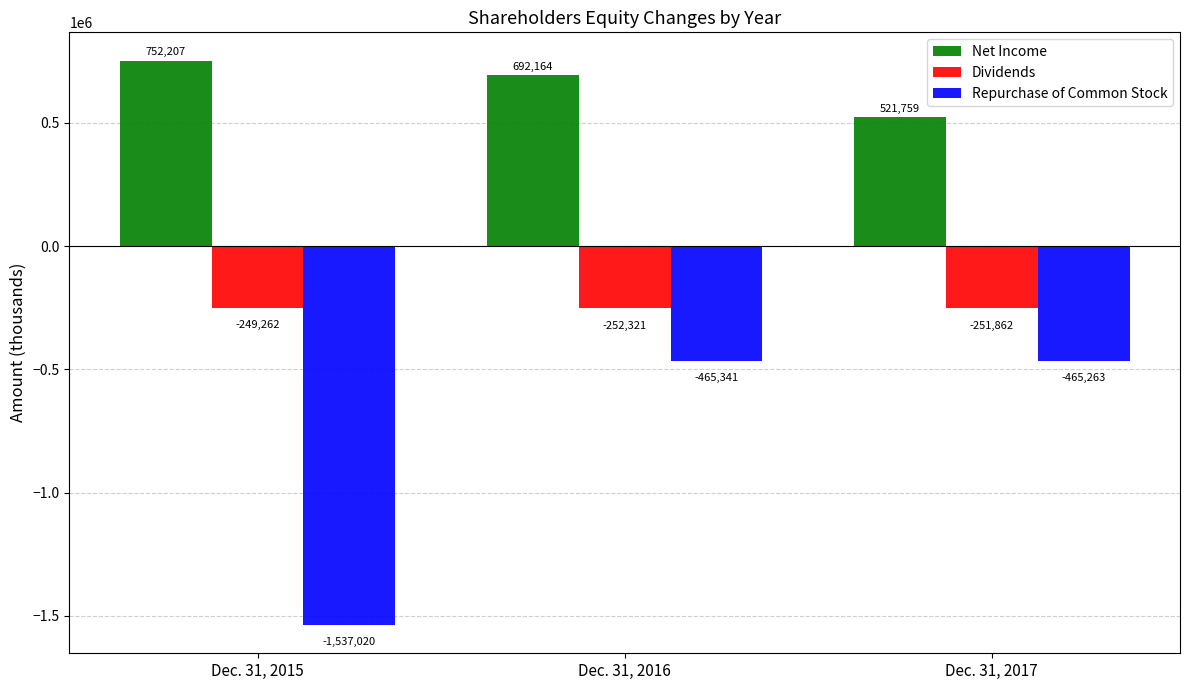

Count the number of data series in this chart.

3